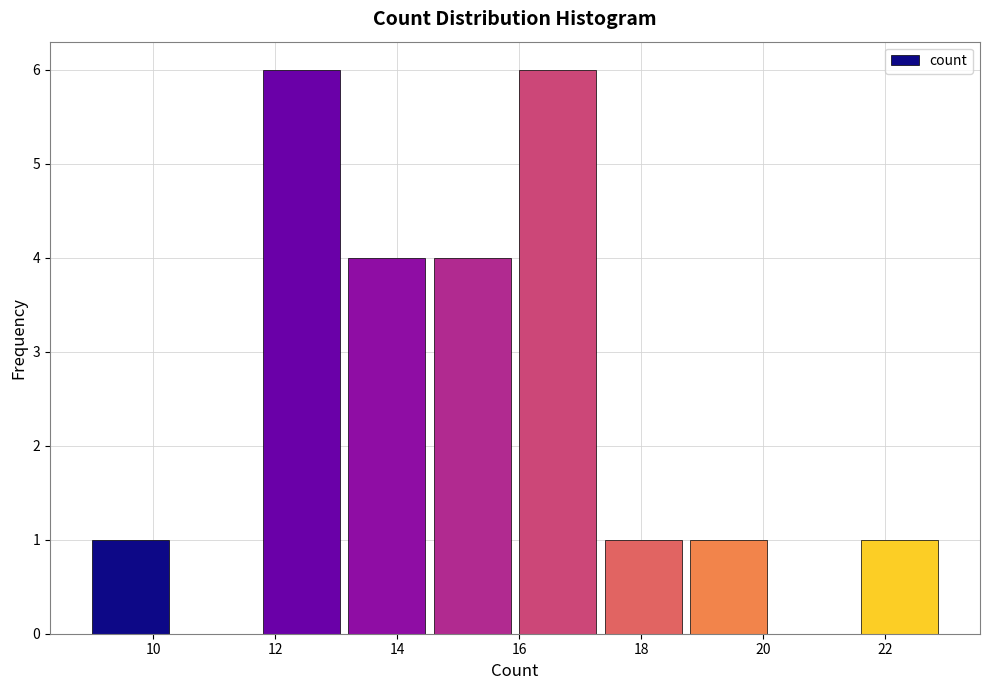

Reading left to right, transcribe this chart: for each bar, give the range it covers on the x-axis and its height. The values are not printed on the chart, so give them approximately, as read against the axis.

9.0 to 10.4: 1
10.4 to 11.8: 0
11.8 to 13.2: 6
13.2 to 14.6: 4
14.6 to 16.0: 4
16.0 to 17.4: 6
17.4 to 18.8: 1
18.8 to 20.2: 1
20.2 to 21.6: 0
21.6 to 23.0: 1